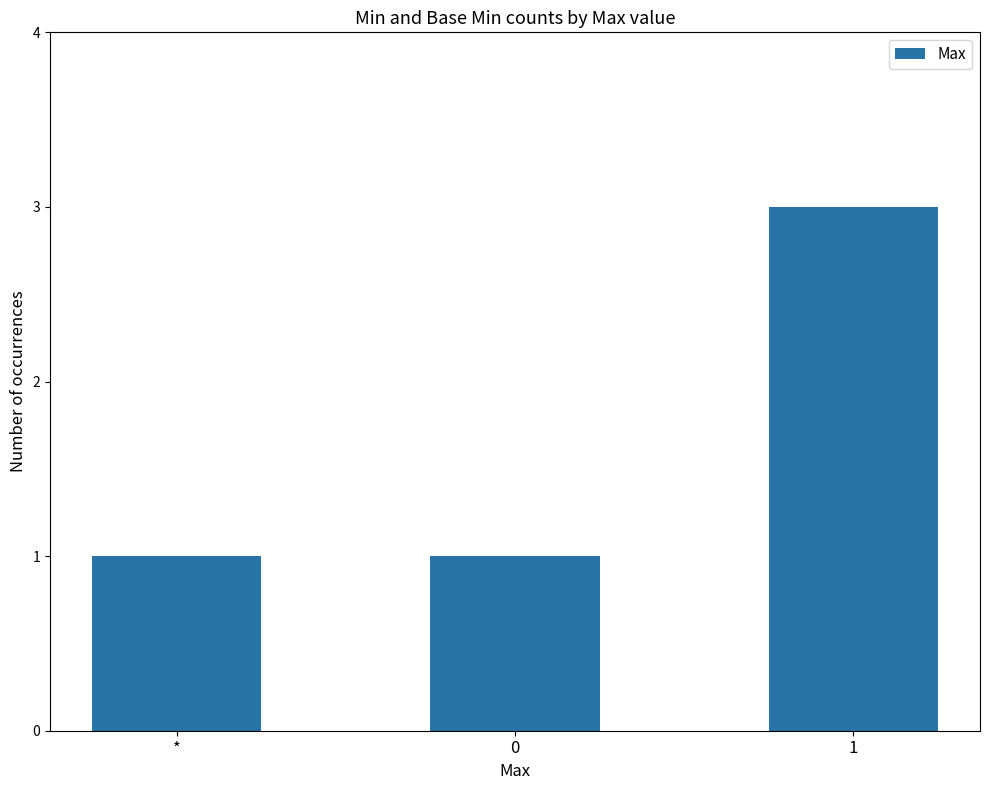

What is the sum of the values at 0 and *?

2